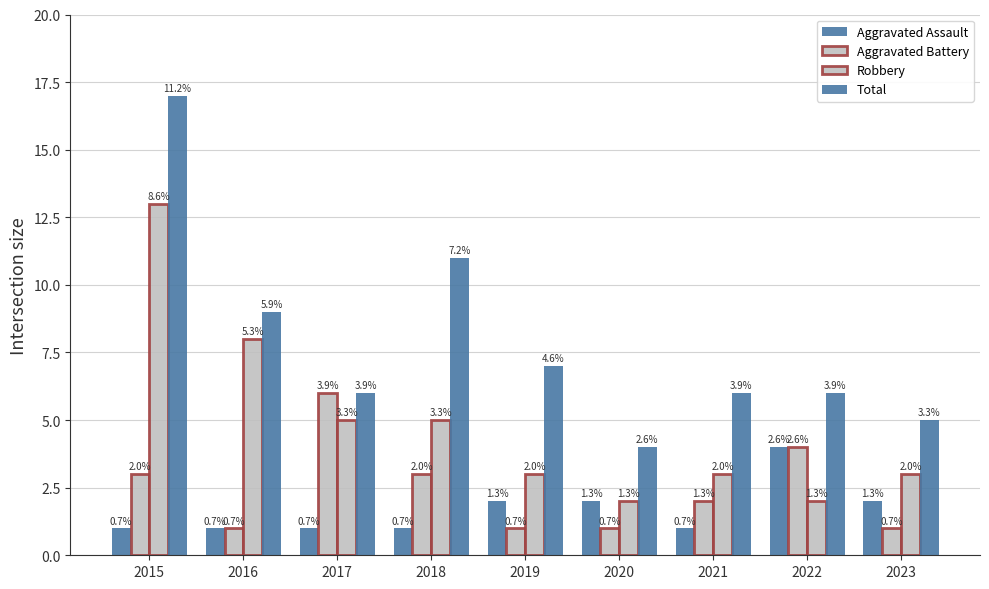

Which series has the largest range (max minus min)?

Total